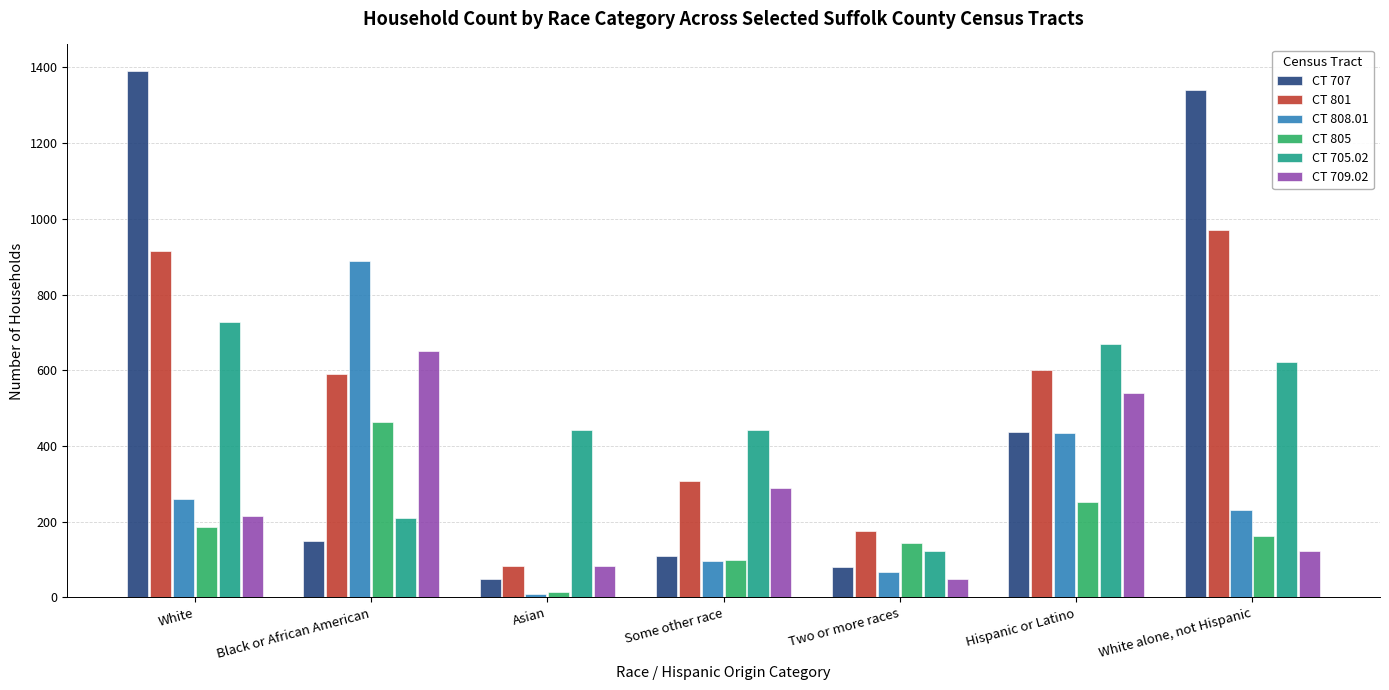

What is the label of the 1st bar from the right?

White alone, not Hispanic